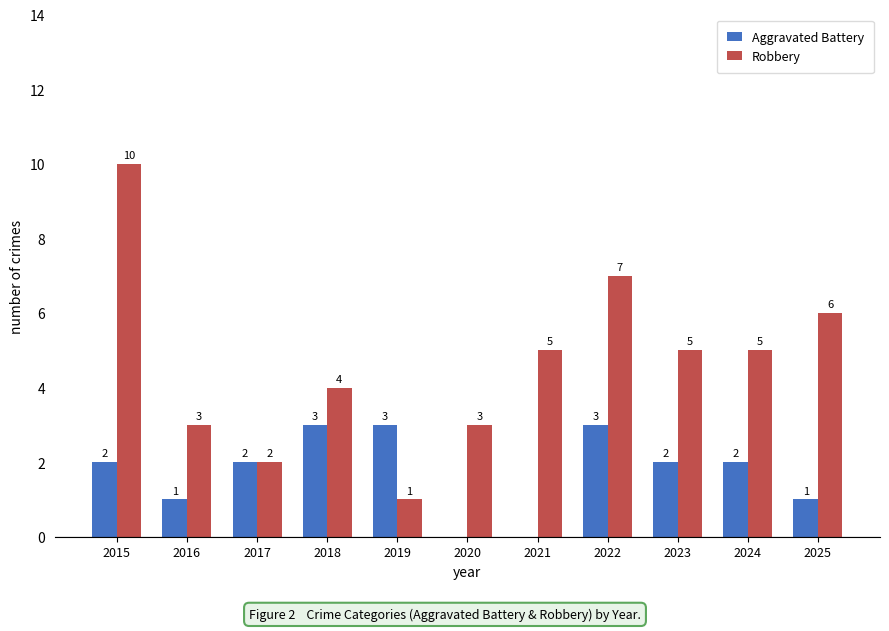

Reading right to left, what are all the values shown in this chart?

Aggravated Battery: 2025=1	2024=2	2023=2	2022=3	2021=0	2020=0	2019=3	2018=3	2017=2	2016=1	2015=2
Robbery: 2025=6	2024=5	2023=5	2022=7	2021=5	2020=3	2019=1	2018=4	2017=2	2016=3	2015=10